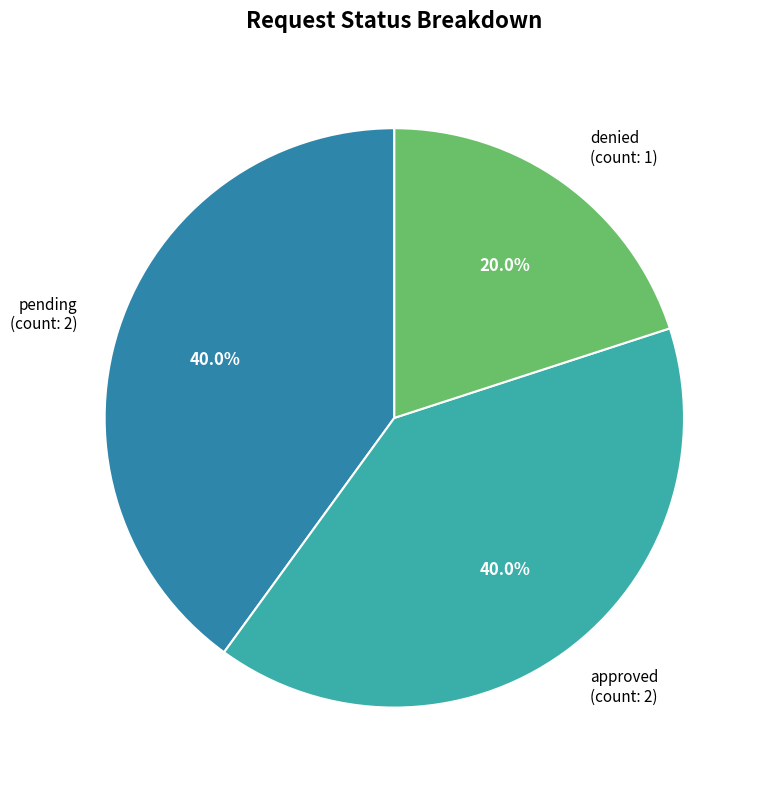

Between denied (count: 1) and approved (count: 2), which is larger?

approved (count: 2)